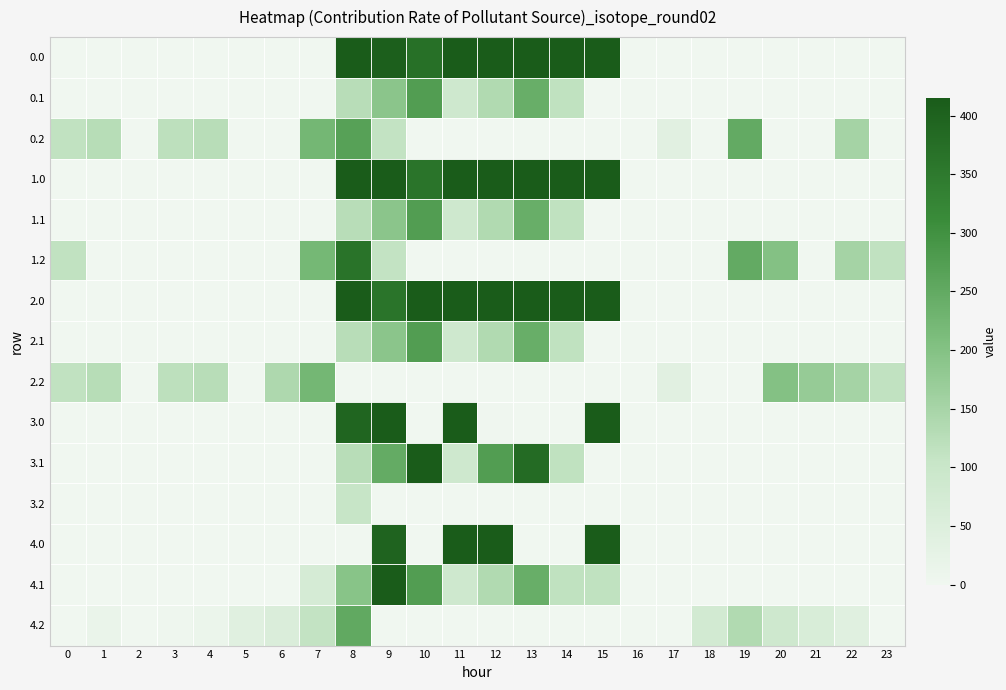

What is the total value across all series at 12?

2476.1